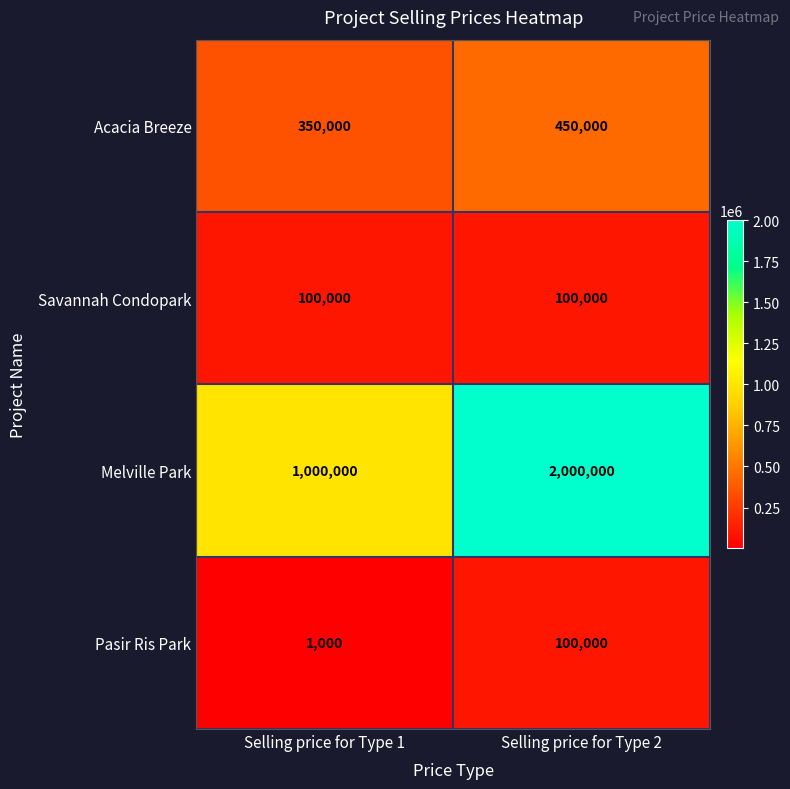

Reading left to right, transcribe all the data shown in this chart.

Acacia Breeze: 350000	450000
Savannah Condopark: 100000	100000
Melville Park: 1000000	2000000
Pasir Ris Park: 1000	100000